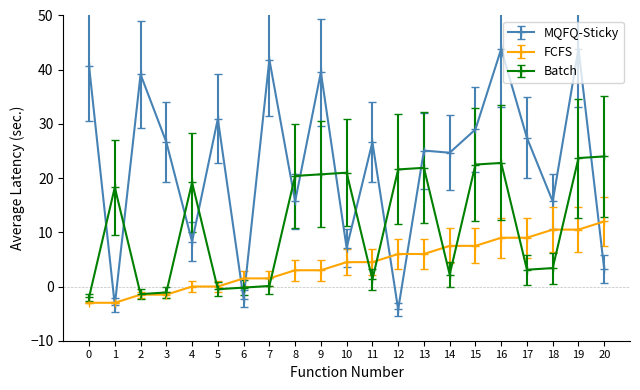

Rank the series by their maximum value, from lowest to highest.

FCFS, Batch, MQFQ-Sticky